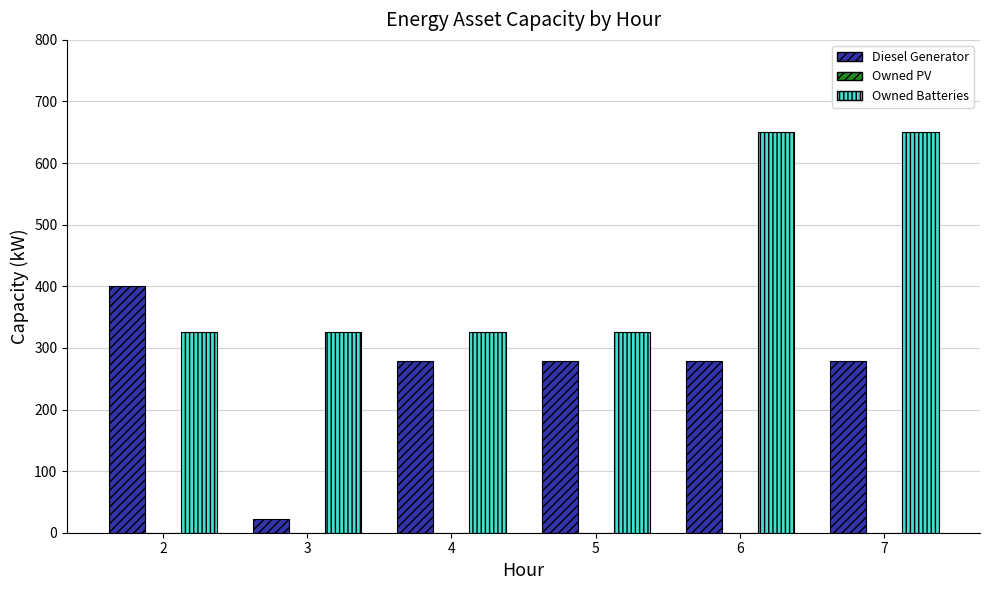

Which category has the lowest value across all series?

3